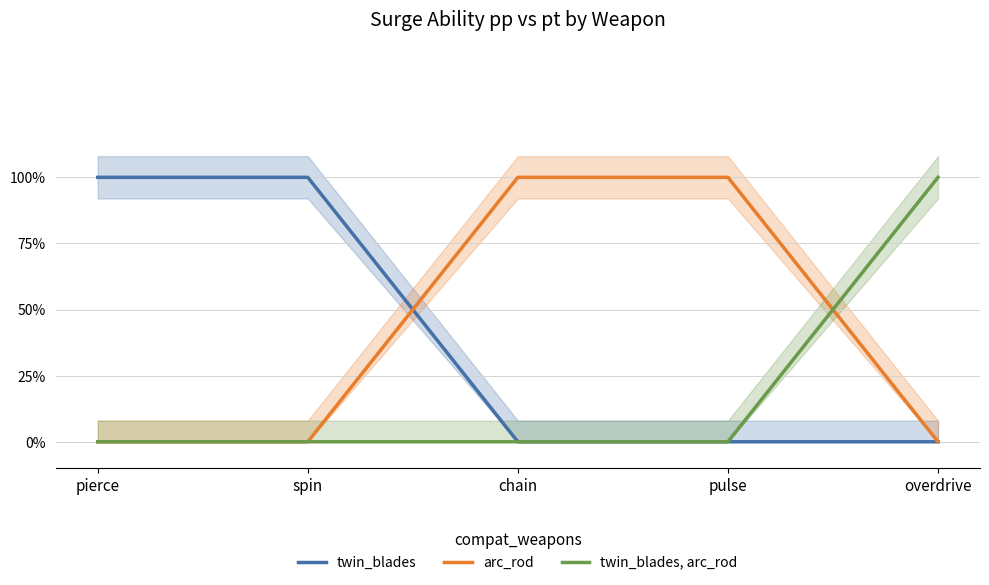

Which category has the lowest value across all series?

chain